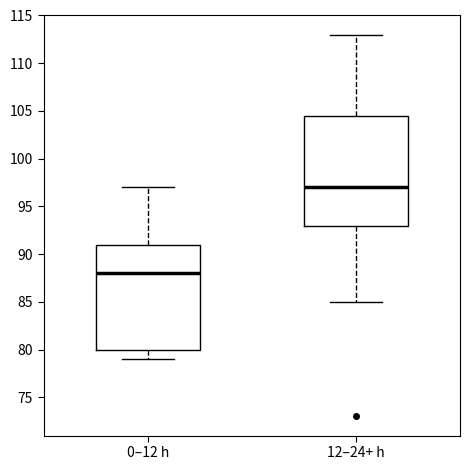

Where does the median line of the box for 0–12 h sit on the y-axis? The values are not printed on the chart, so give them approximately, as read against the axis.

88.0